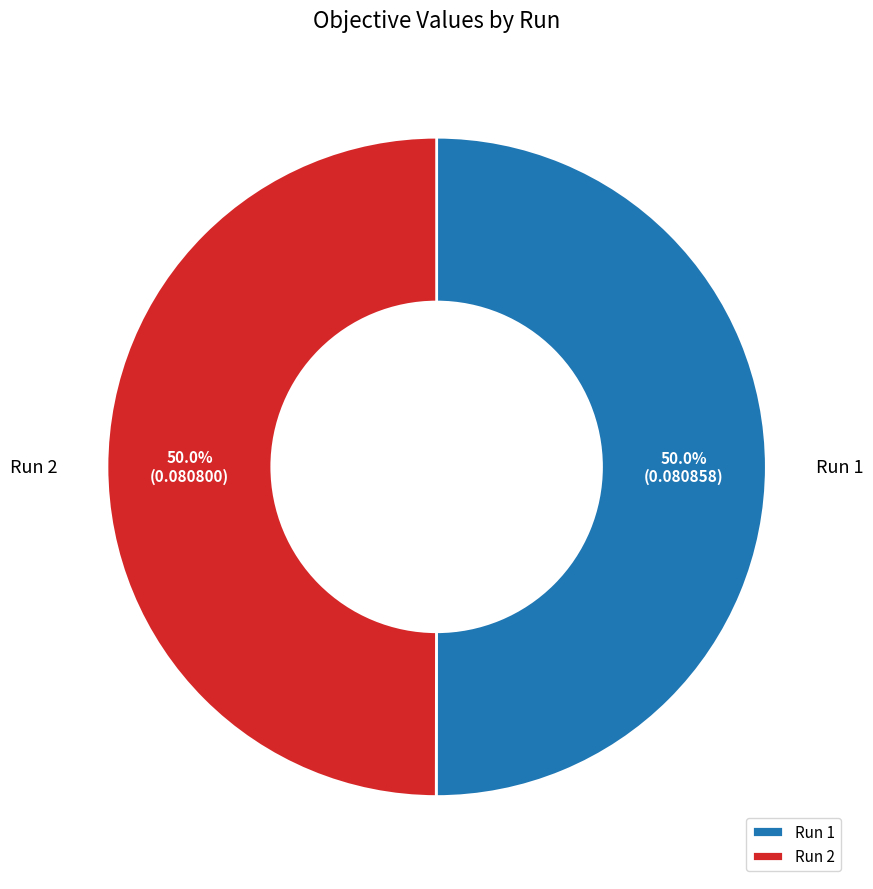

Do Run 1 and Run 2 together represent more than half of the pie?

Yes